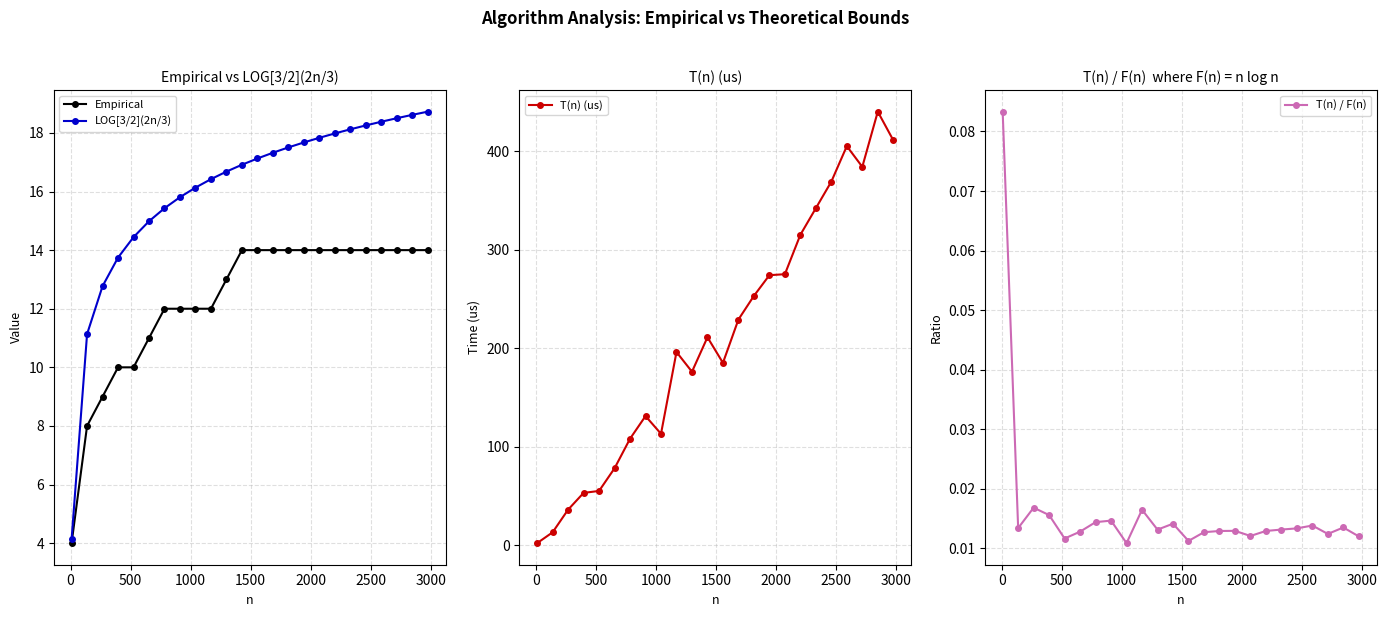

What is the value of the LOG[3/2](2n/3) point at the 7th from the left?

15.4